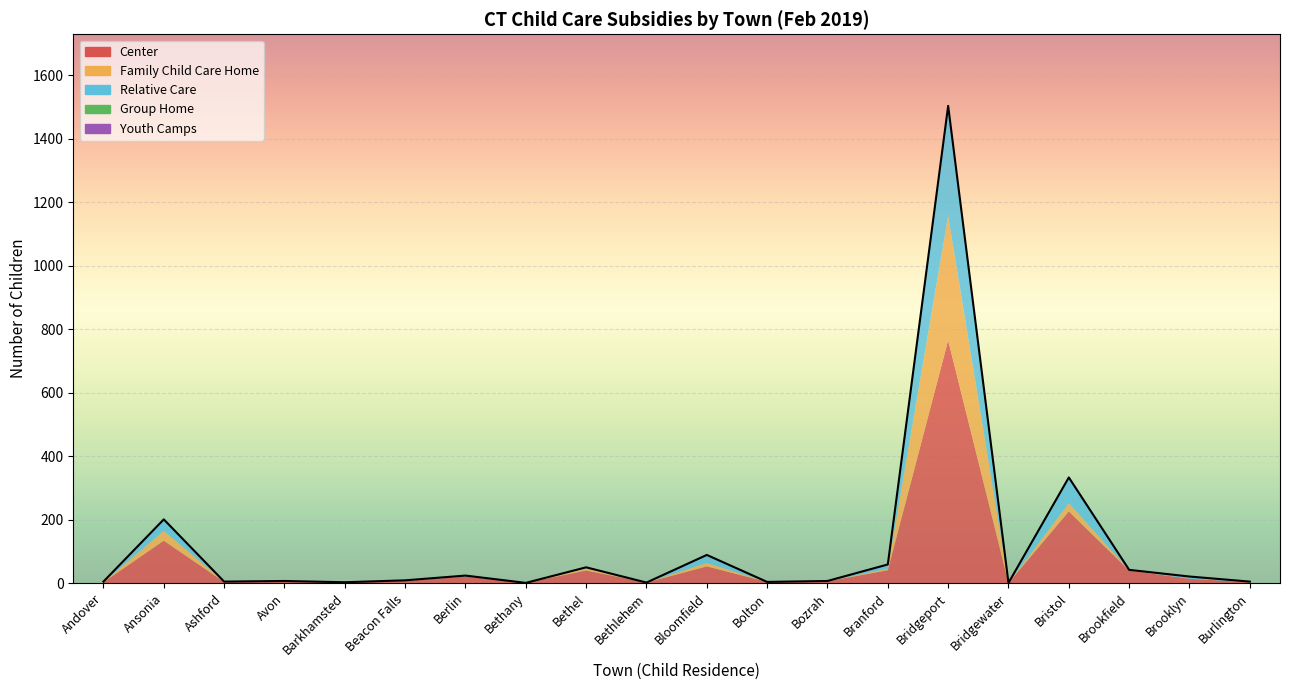

At Ansonia, list the series in order from smallest to largest.

Group Home, Youth Camps, Family Child Care Home, Relative Care, Center